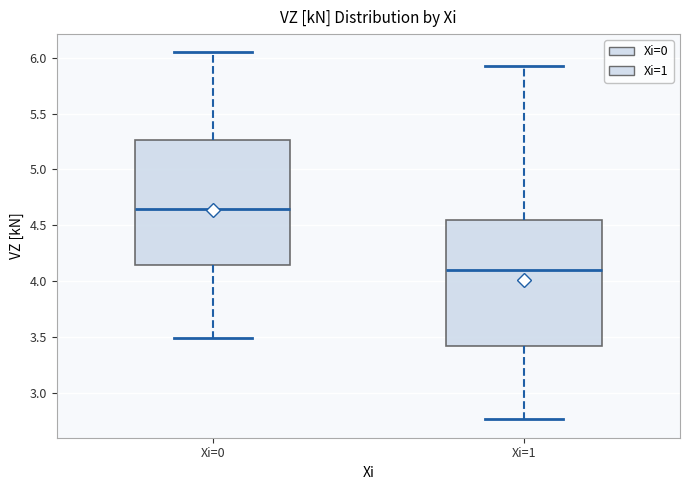

Which box has the highest median line?

Xi=0